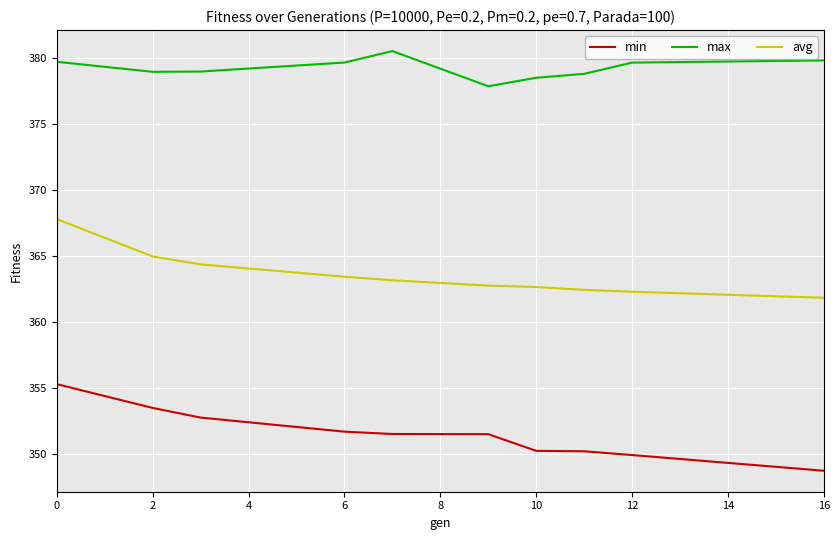

How many distinct data groups are displayed?

3